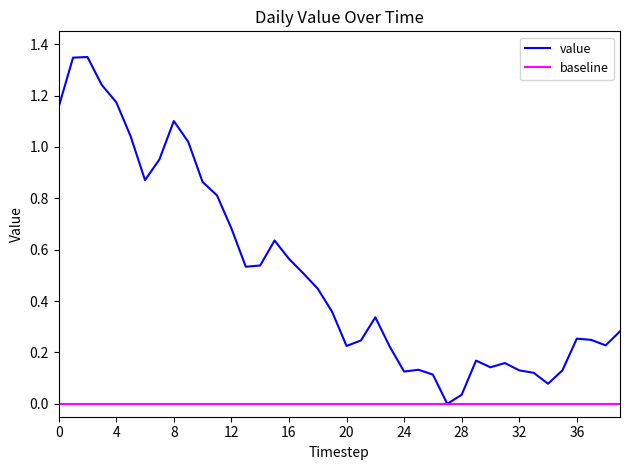

What is the sum of all values?

20.6